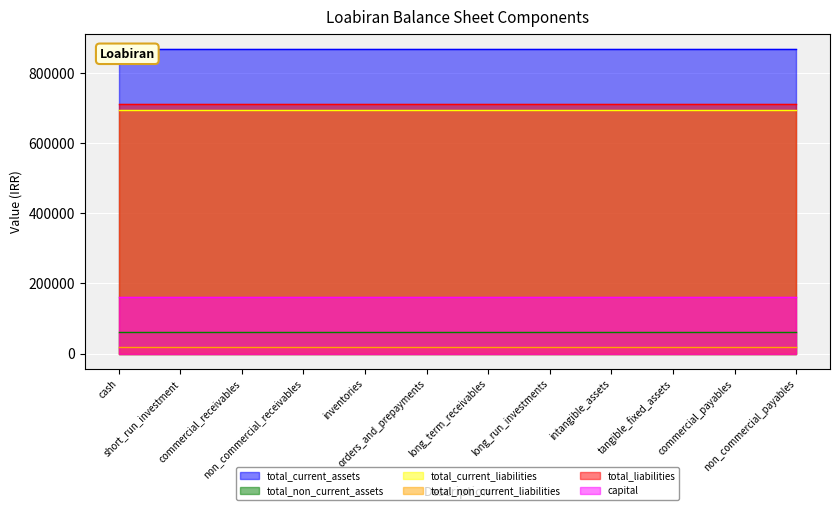

What are all the series names shown in the legend?

total_current_assets, total_non_current_assets, total_current_liabilities, total_non_current_liabilities, total_liabilities, capital